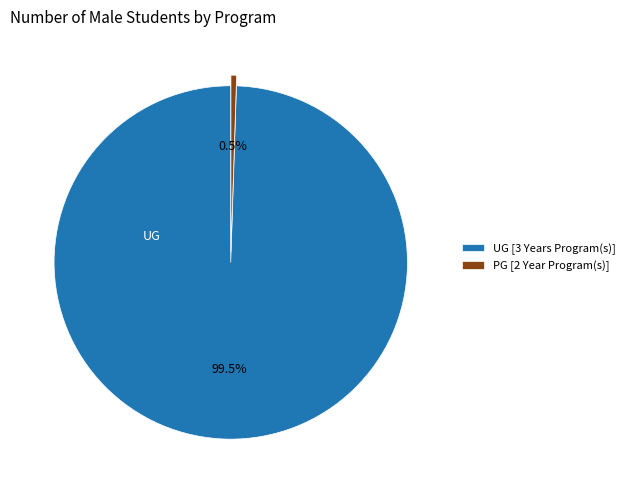

Does UG [3 Years Program(s)] account for over 50% of the chart?

Yes